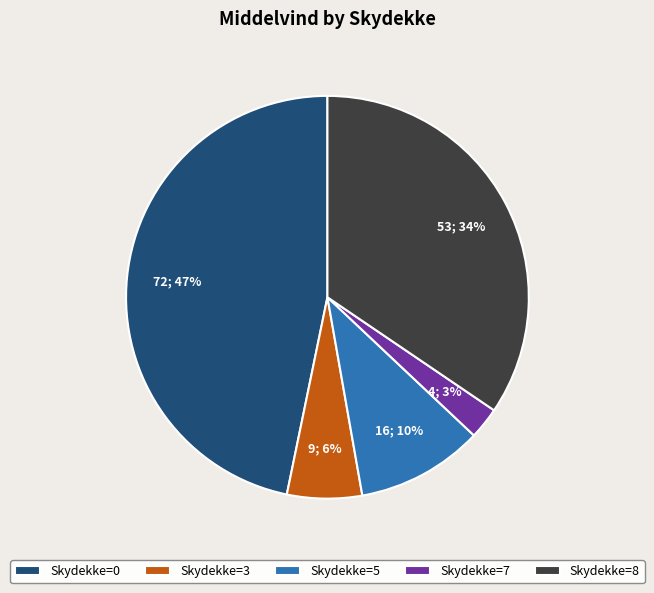

To the nearest percent, what is the average slice percentage?

20%